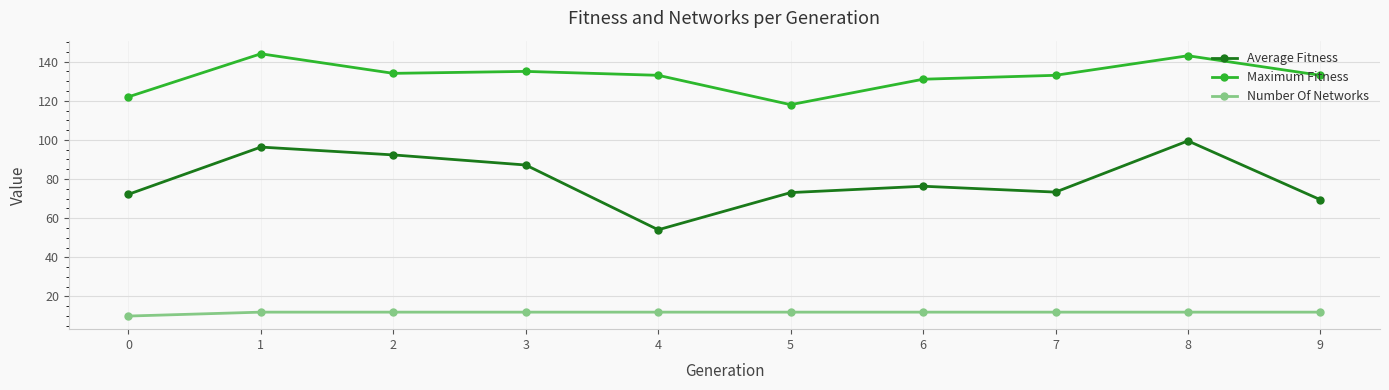

Which series changed the most between 1 and 5?

Maximum Fitness